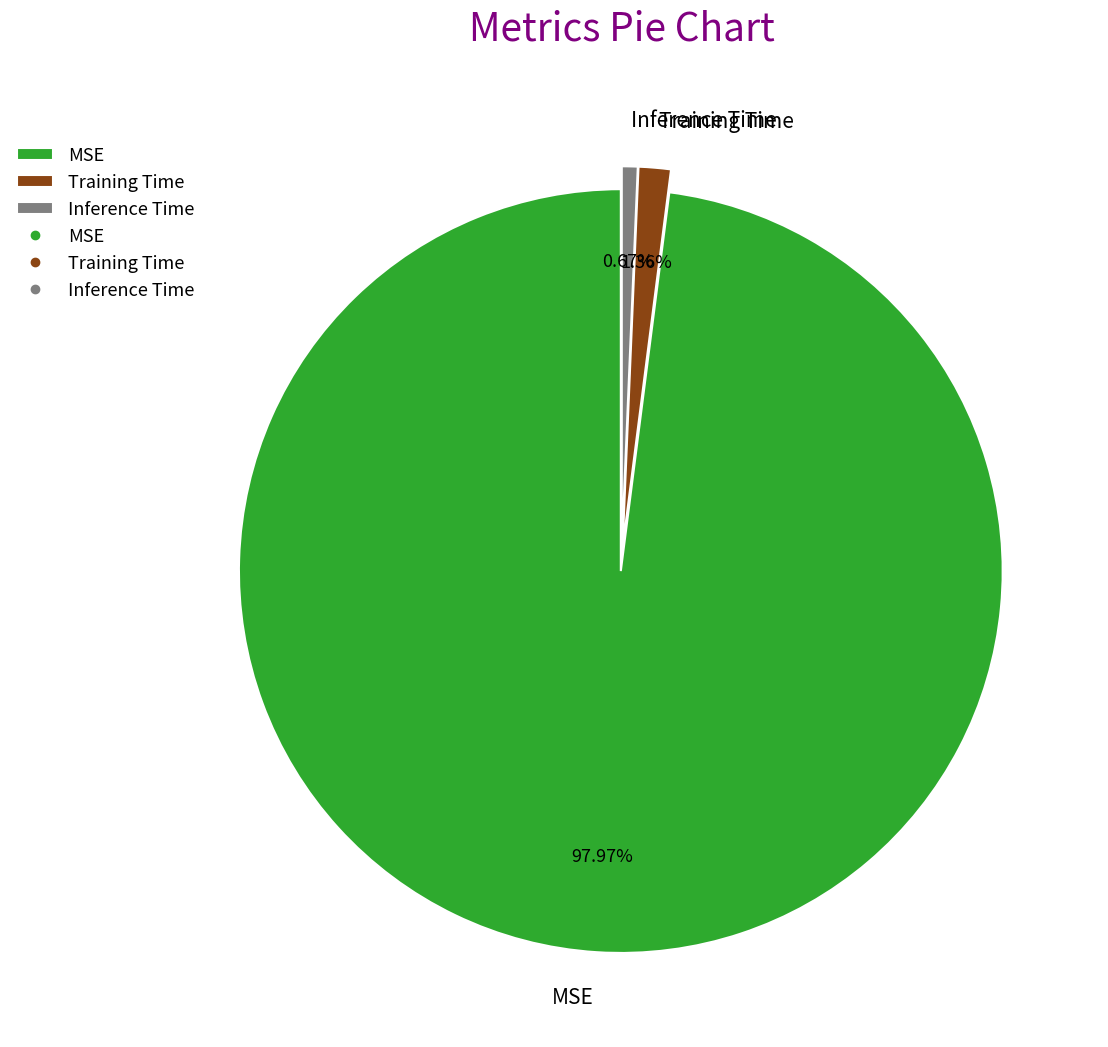

Is the sum of Training Time and Inference Time greater than half?

No